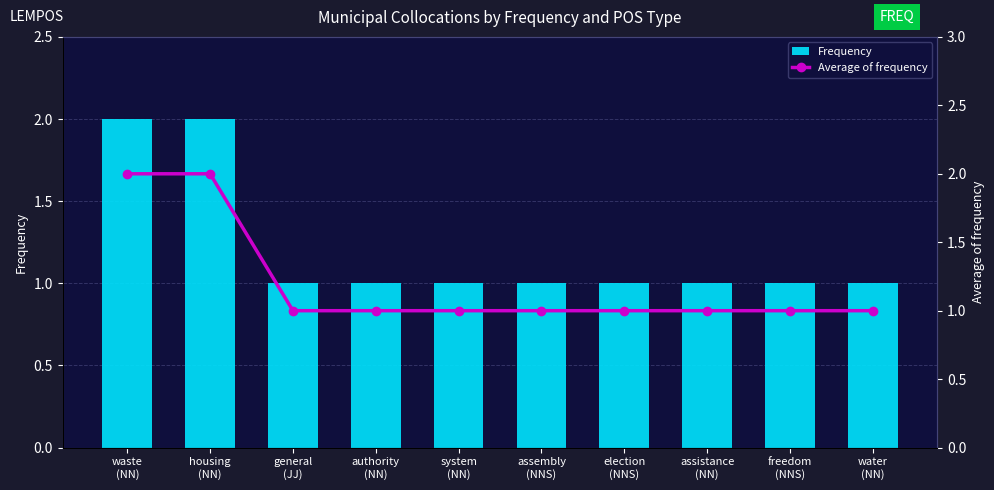

What is the sum of the Frequency values at assistance
(NN) and water
(NN)?

2